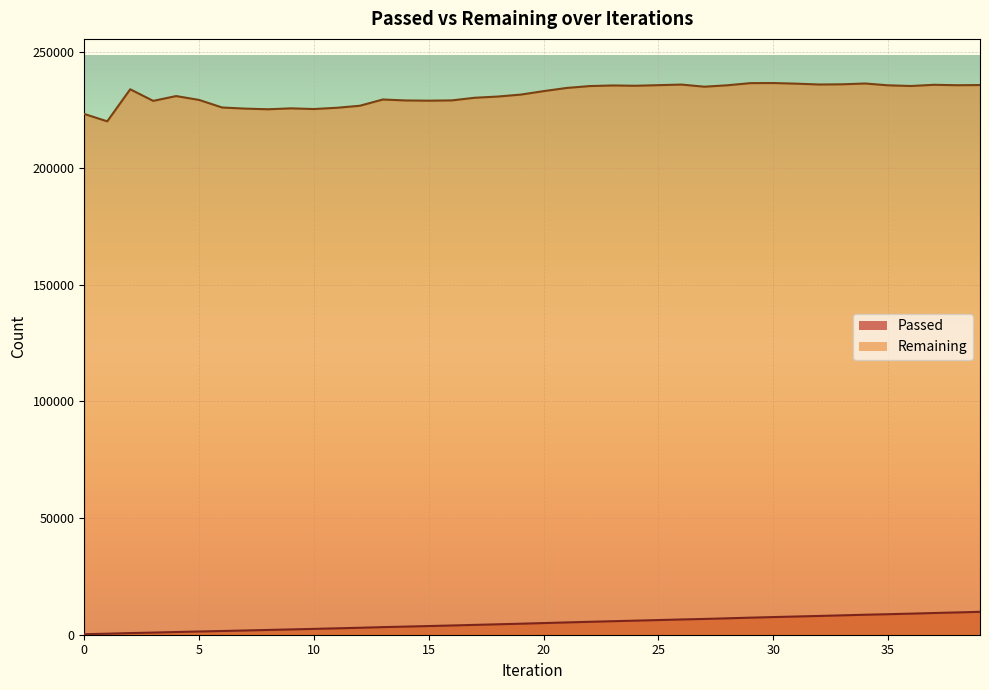

What is the difference between the second highest and second lowest values in the Remaining series?

13218